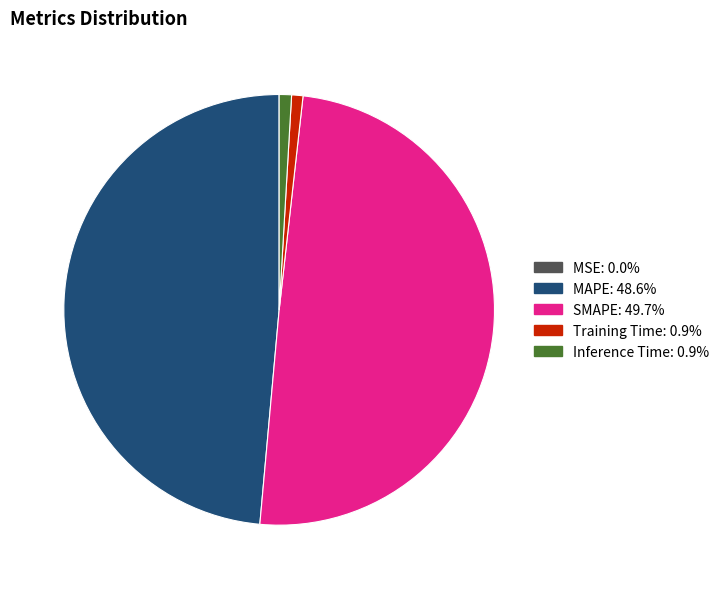

Is the sum of Training Time and Inference Time greater than half?

No